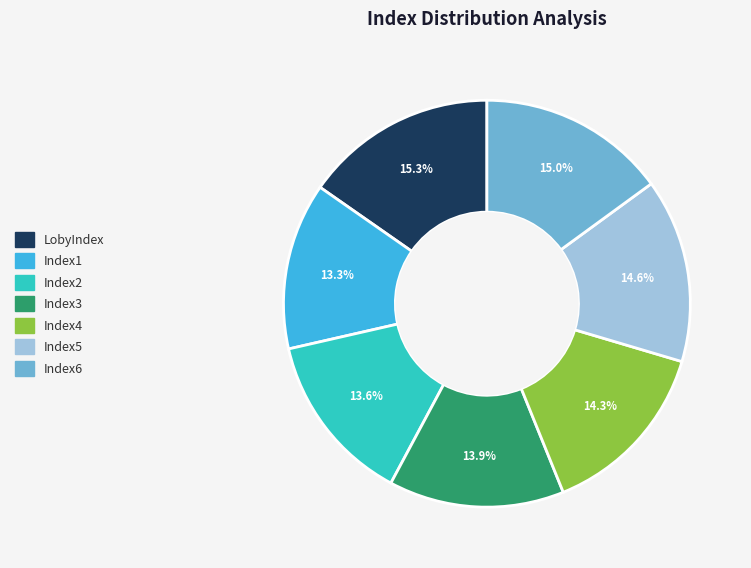

What percentage is the Index5 slice, to the nearest percent?

15%